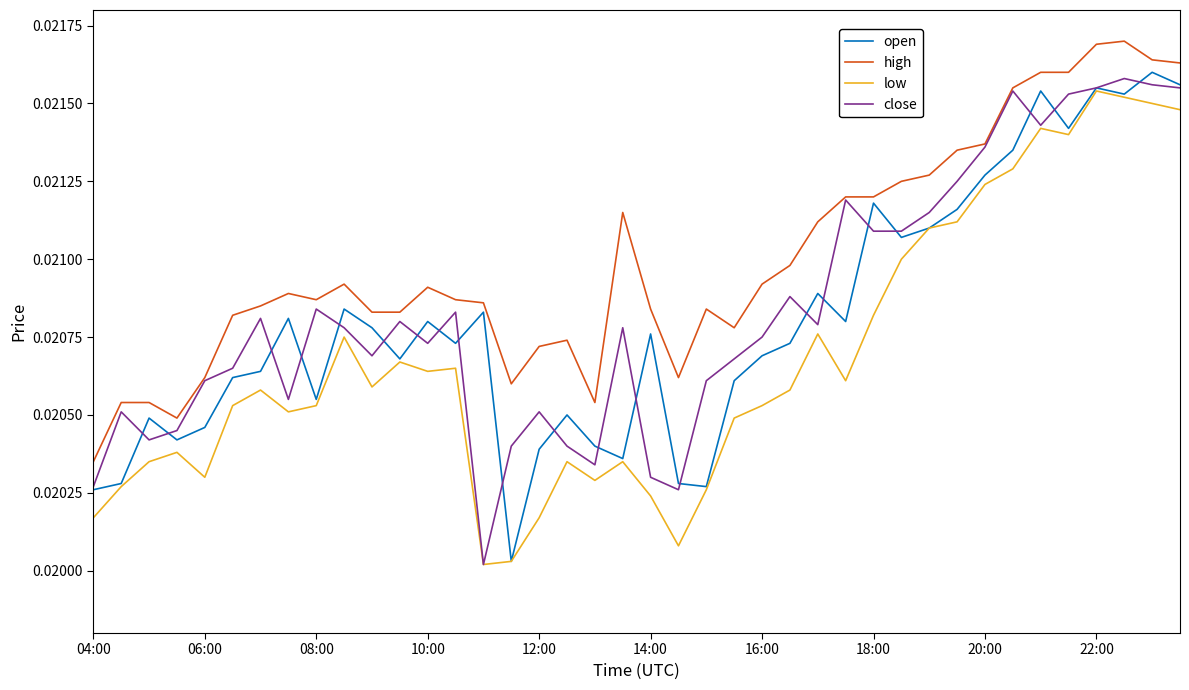

True or false: low and high intersect in this chart.

False